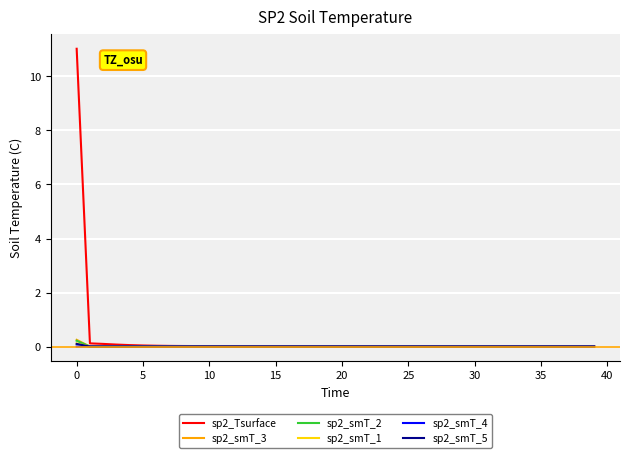

Which series has the largest range (max minus min)?

sp2_Tsurface